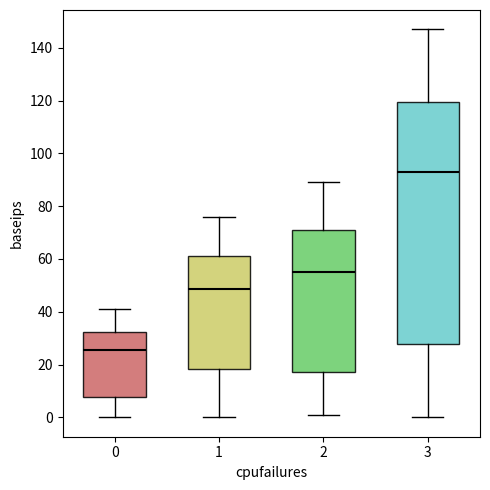

Where does the lower whisker of the box at x = 0 end on the y-axis? The values are not printed on the chart, so give them approximately, as read against the axis.

0